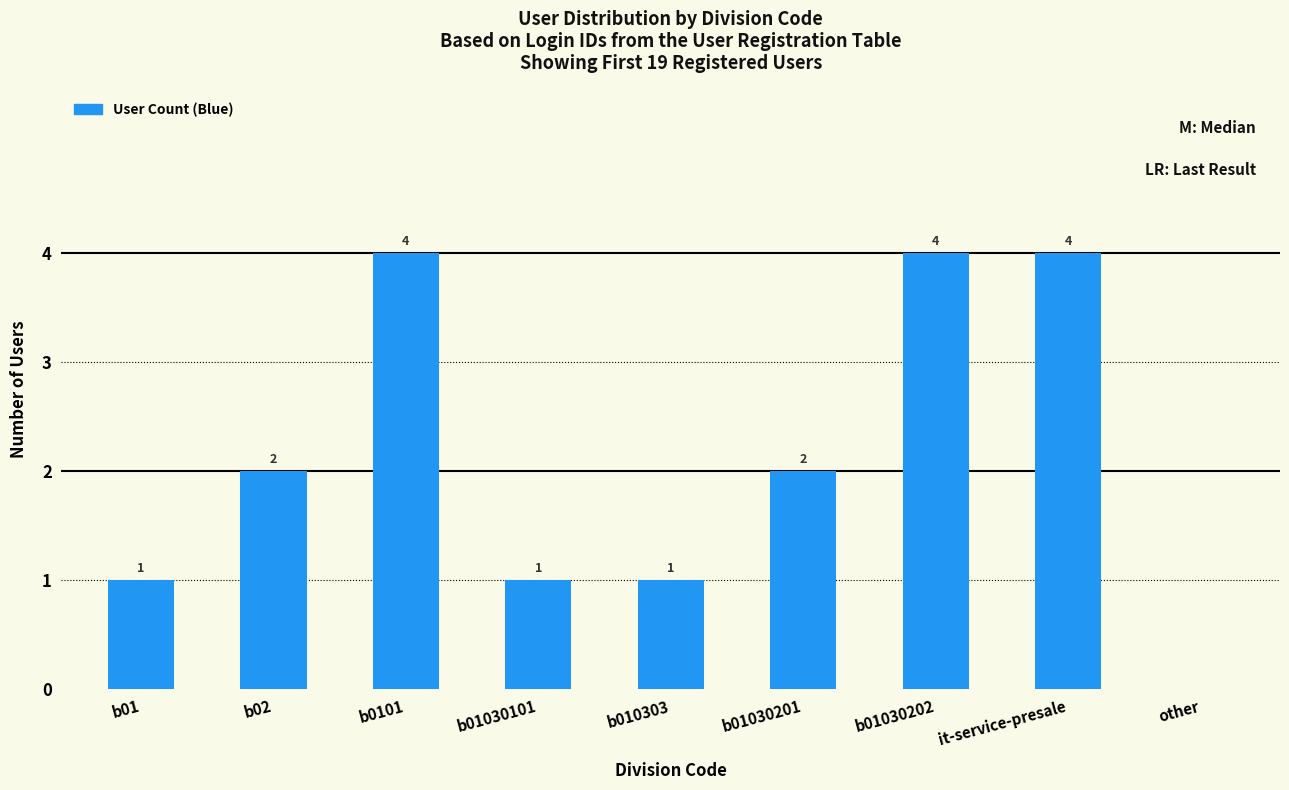

What is the maximum value shown in the chart?

4